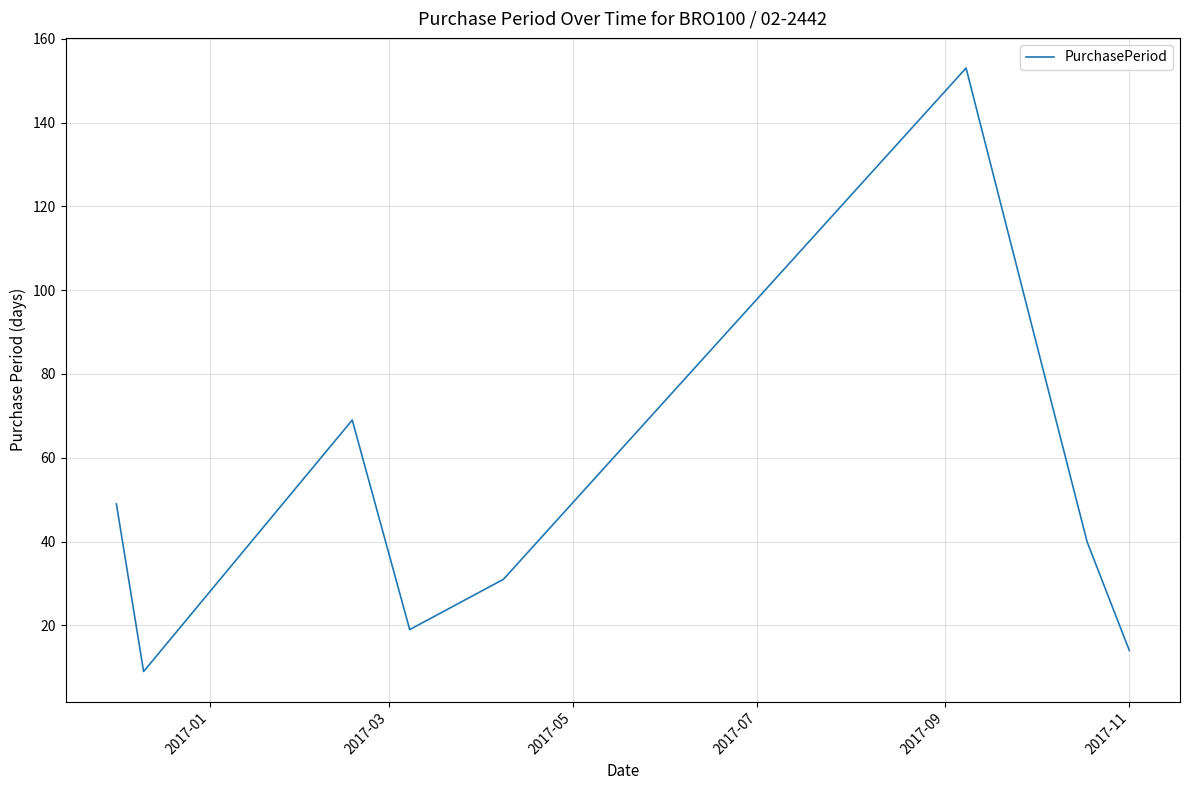

Reading right to left, extract all data points from this chart.

14	40	153	31	19	69	9	49